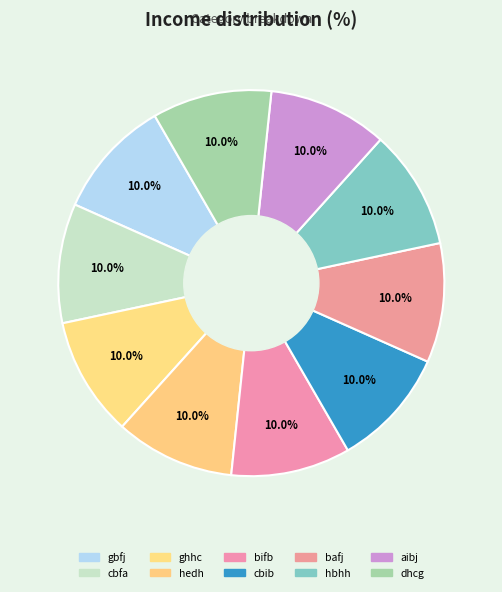

How many slices are in this pie chart?

10